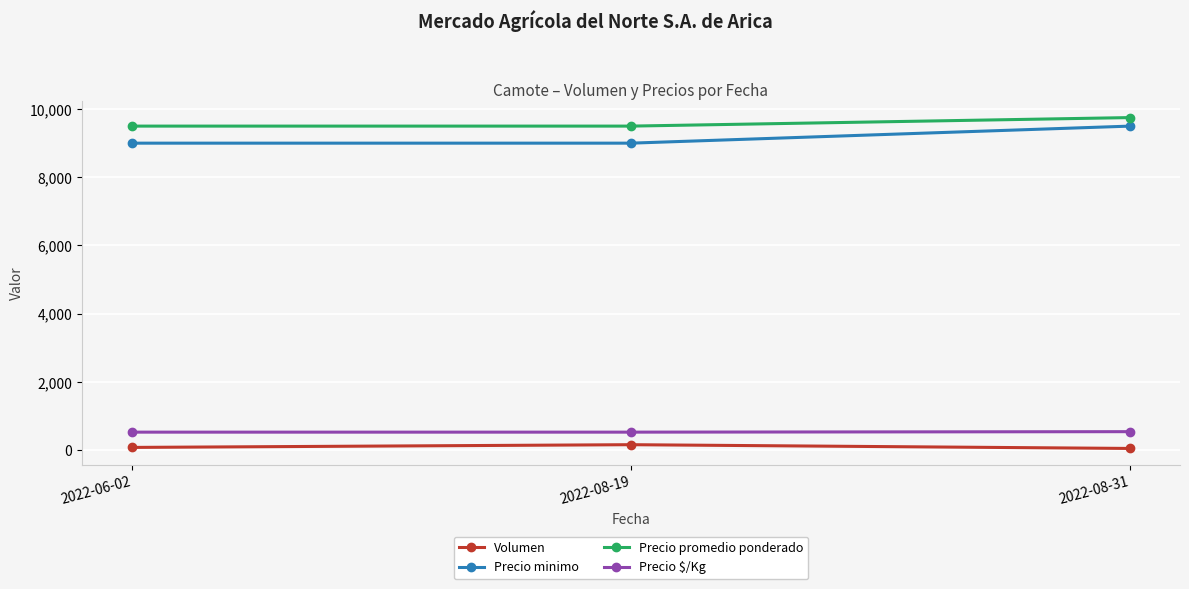

What are all the series names shown in the legend?

Volumen, Precio minimo, Precio promedio ponderado, Precio $/Kg